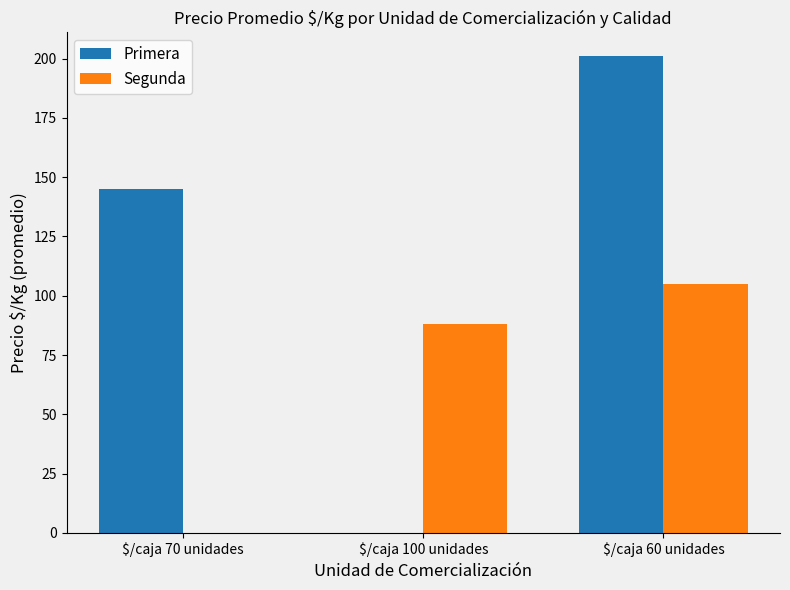

Reading left to right, transcribe all the data shown in this chart.

Primera: $/caja 70 unidades=145	$/caja 100 unidades=0	$/caja 60 unidades=201
Segunda: $/caja 70 unidades=0	$/caja 100 unidades=88	$/caja 60 unidades=105